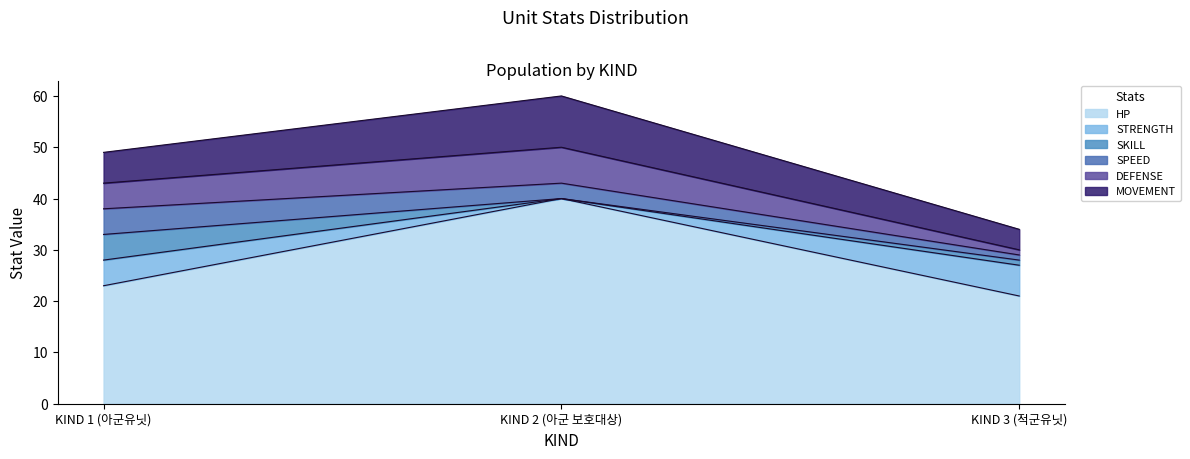

Where does the STRENGTH series first go above 28?

KIND 2 (아군 보호대상)